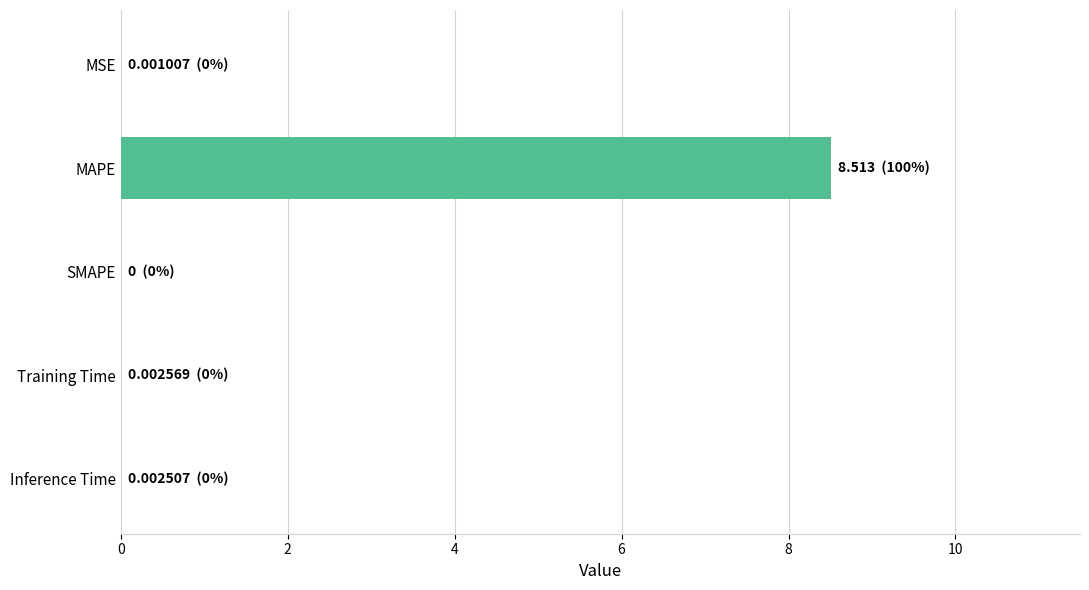

The value at MSE is 0.0. True or false?

True